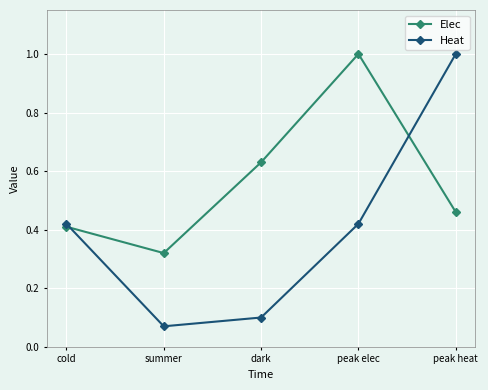

What is the maximum value for Elec?

1.0